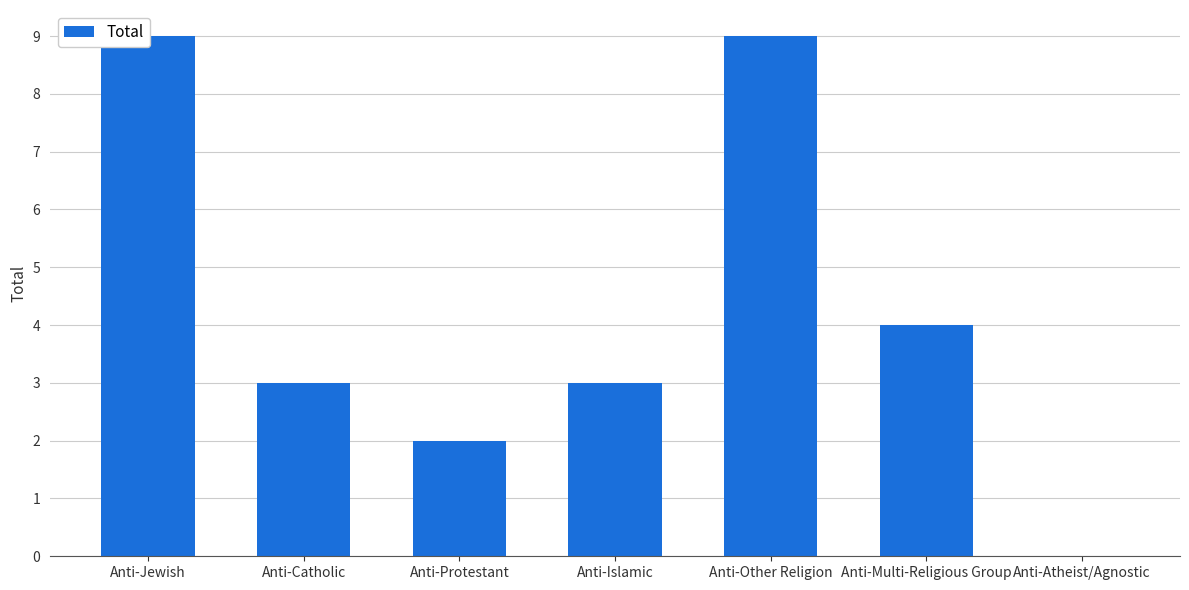

Reading left to right, extract all data points from this chart.

9	3	2	3	9	4	0